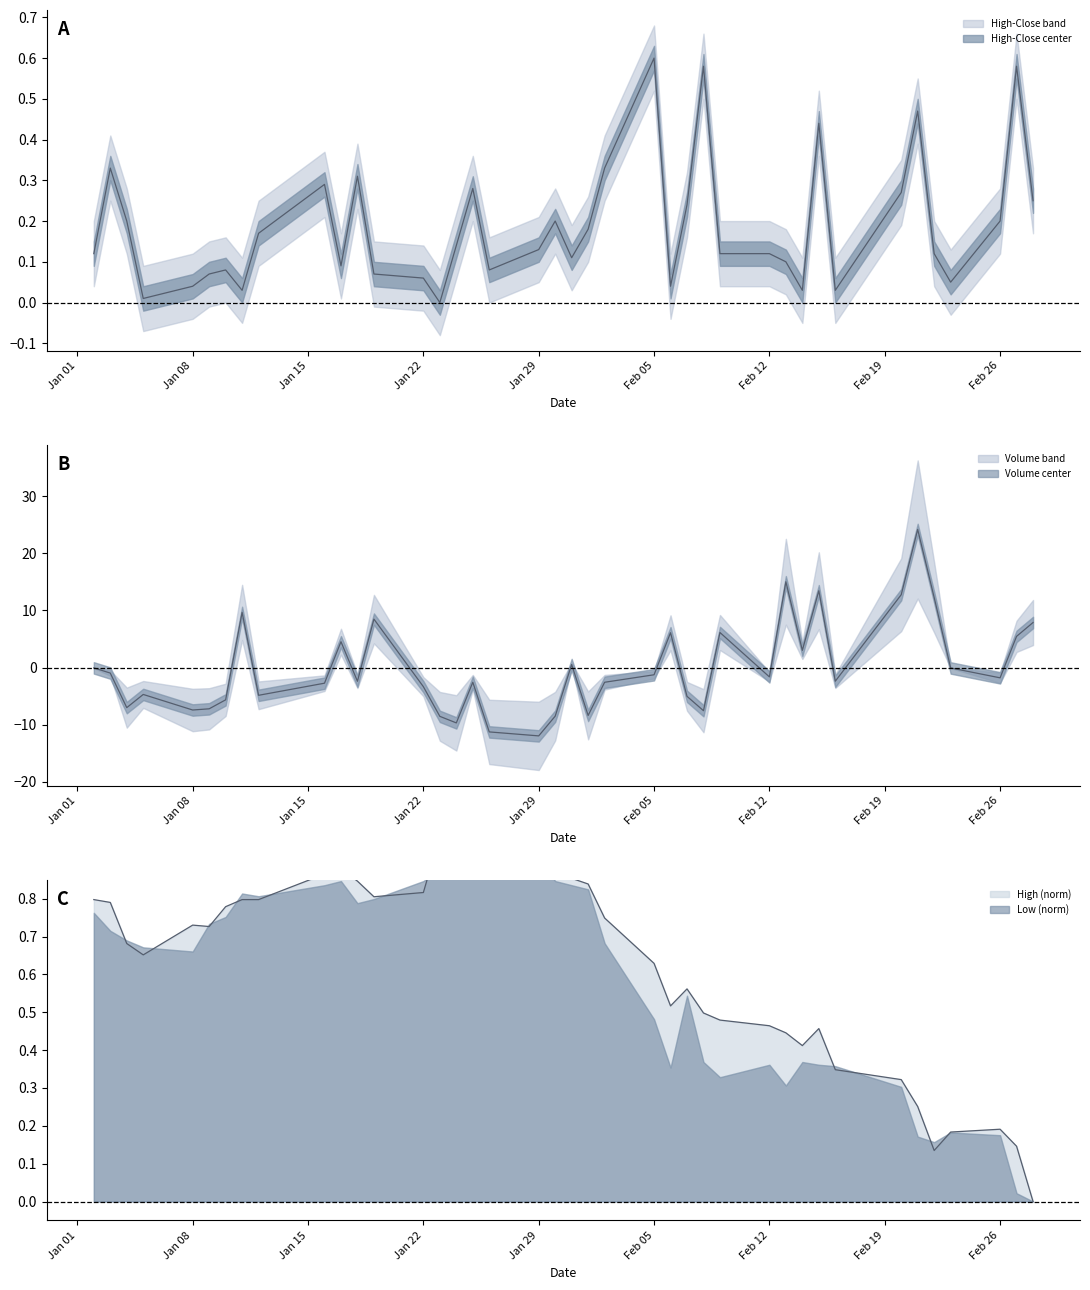

What position from the right is Feb 05?

17